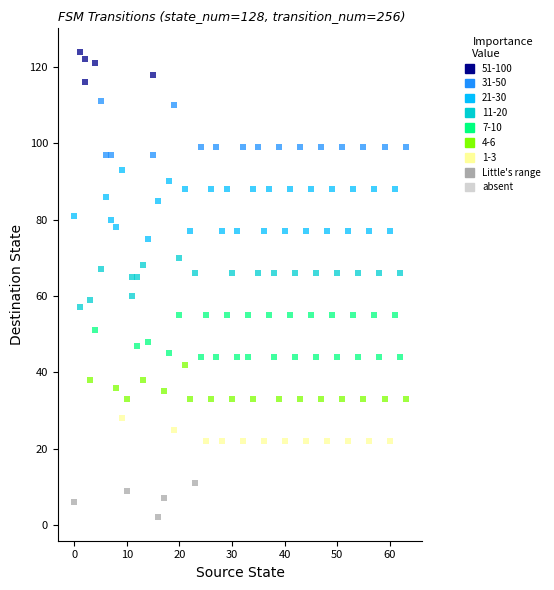

Which series reaches the maximum Y coordinate?

51-100